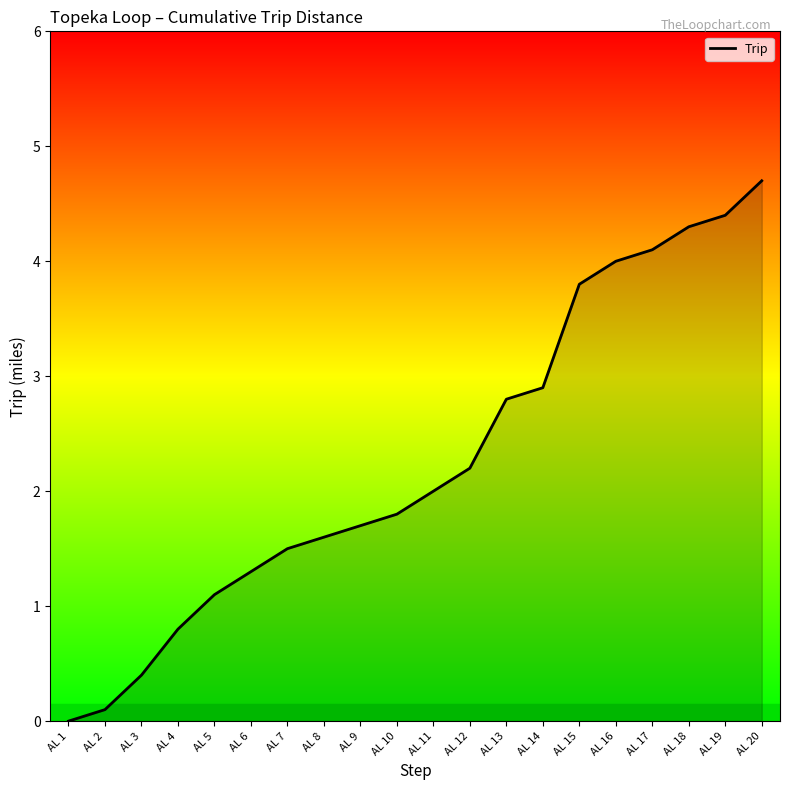

Reading left to right, what are all the values shown in this chart?

AL 1=0.0	AL 2=0.1	AL 3=0.4	AL 4=0.8	AL 5=1.1	AL 6=1.3	AL 7=1.5	AL 8=1.6	AL 9=1.7	AL 10=1.8	AL 11=2.0	AL 12=2.2	AL 13=2.8	AL 14=2.9	AL 15=3.8	AL 16=4.0	AL 17=4.1	AL 18=4.3	AL 19=4.4	AL 20=4.7